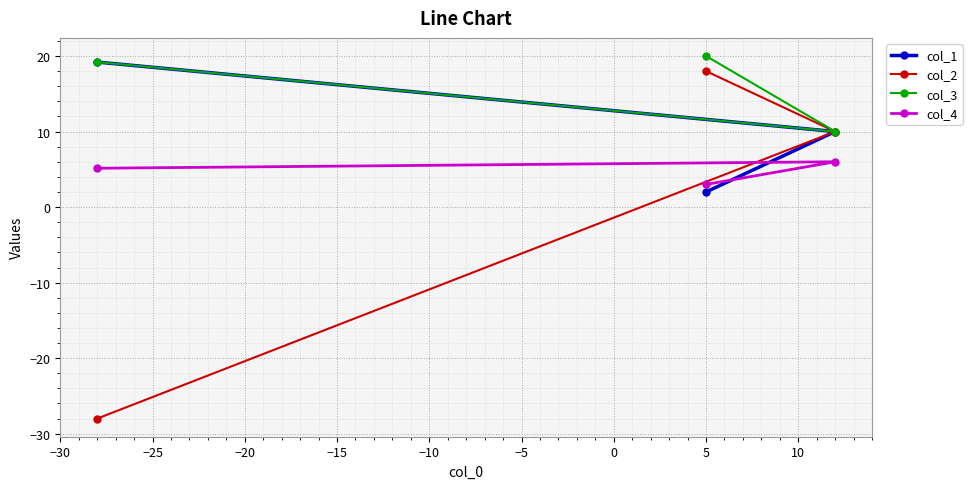

List the series in order of their peak value, highest first.

col_3, col_1, col_2, col_4